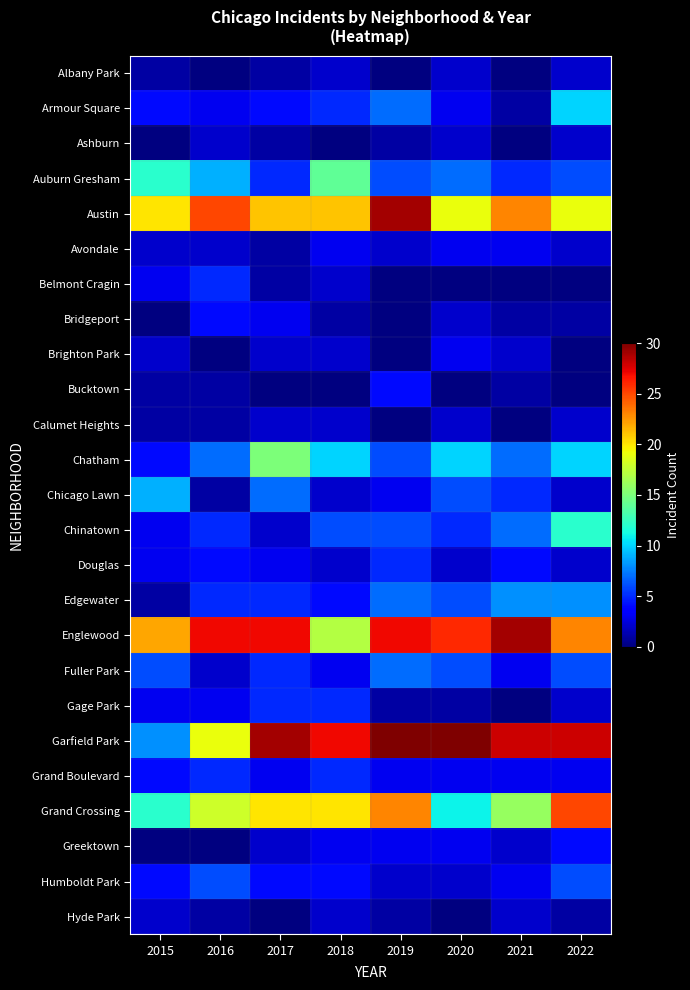

What is the difference between the second highest and second lowest values in the Grand Crossing series?

11.0